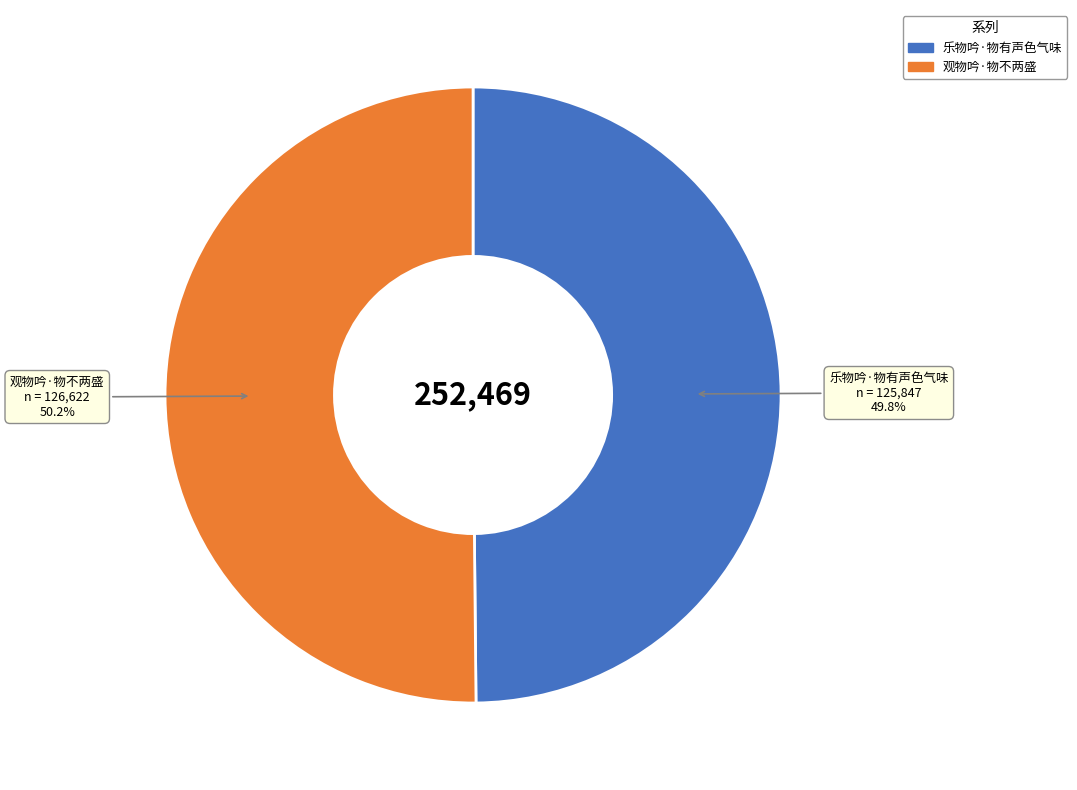

Is there a majority slice in this chart?

Yes